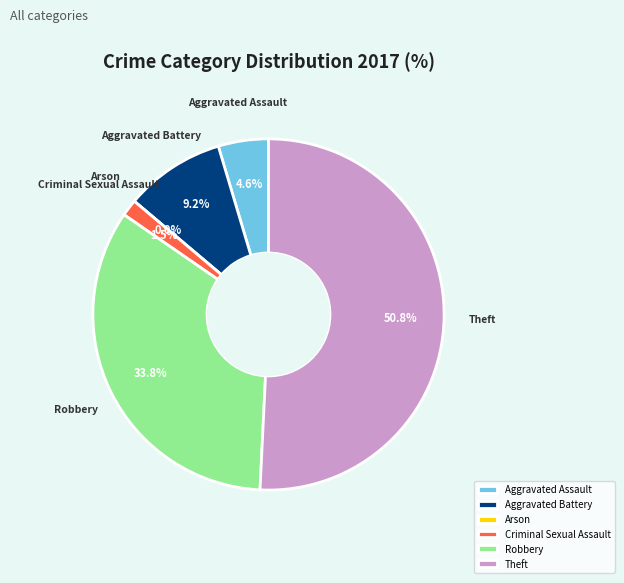

True or false: Robbery accounts for 43% of the total.

False